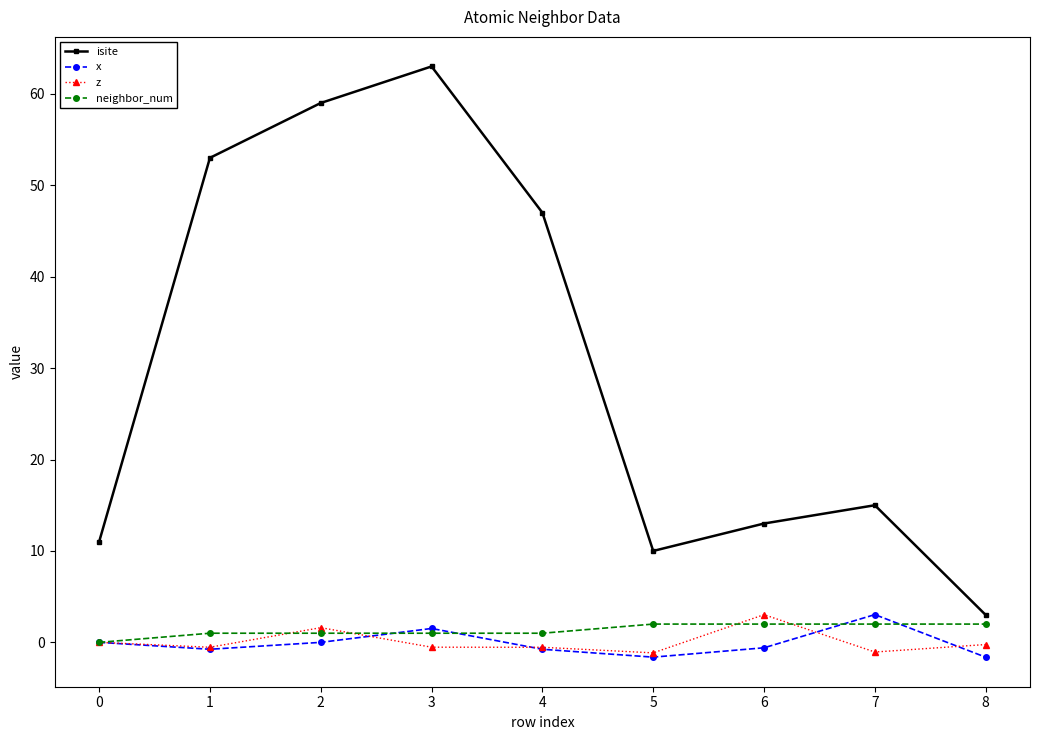

Which series has the largest total across all categories?

isite